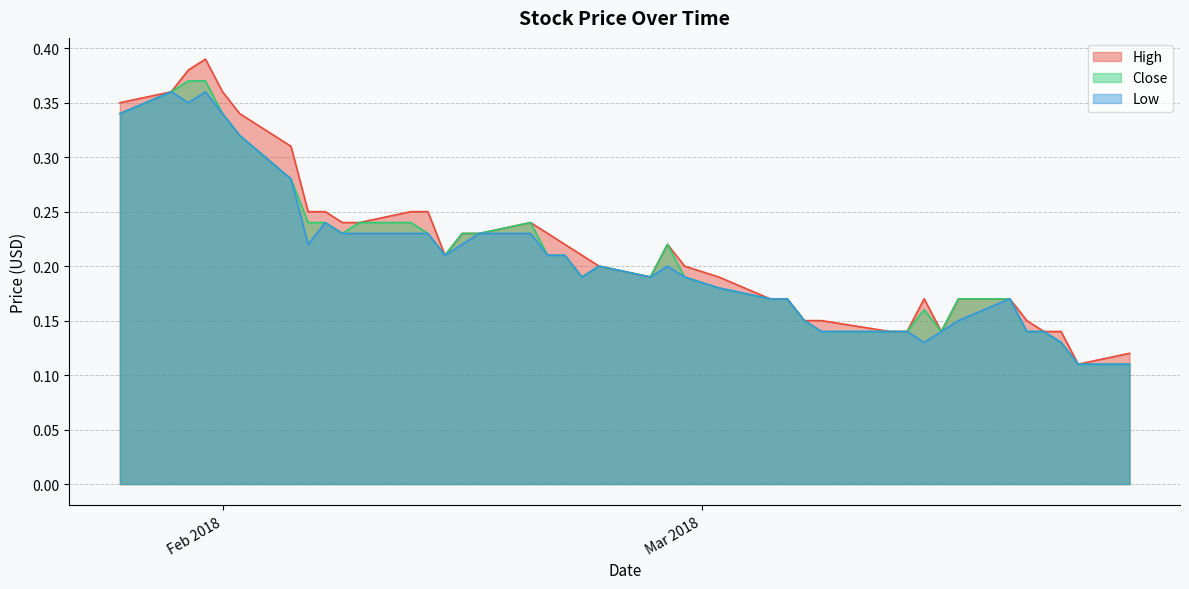

Which series has the widest spread of values?

High